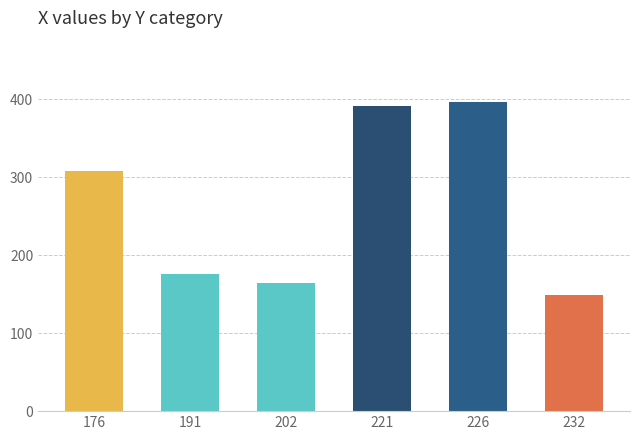

Are the bars horizontal?

No